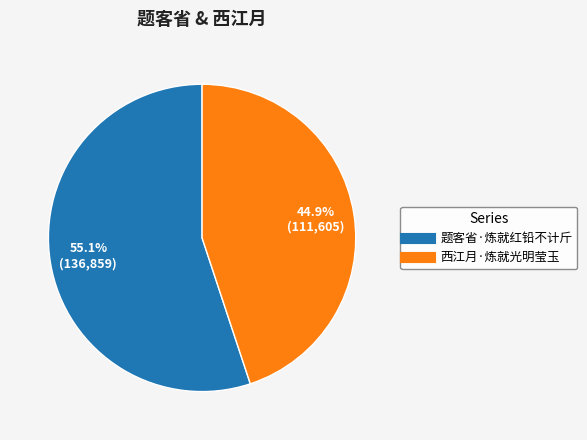

What percentage is the 西江月·炼就光明莹玉 slice, to the nearest percent?

45%